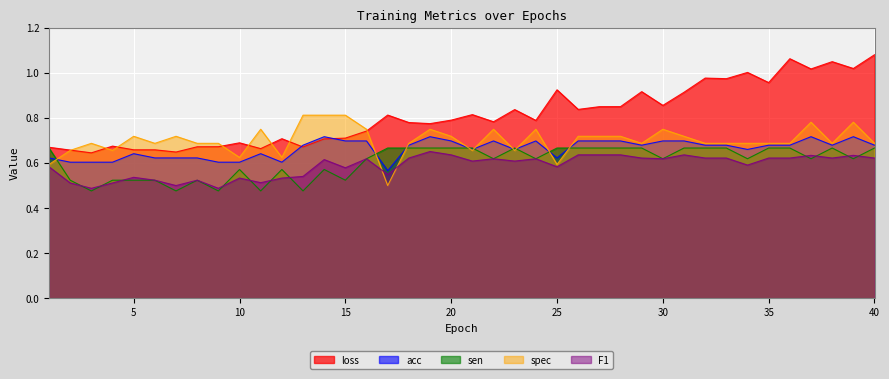

At how many categories does at least one series exceed 0?

40